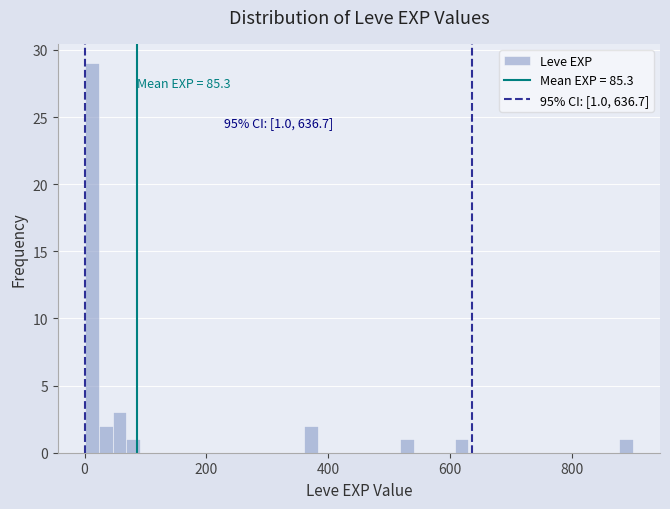

Read against the x-axis, roughly where is the centre of the tallest bar?

20